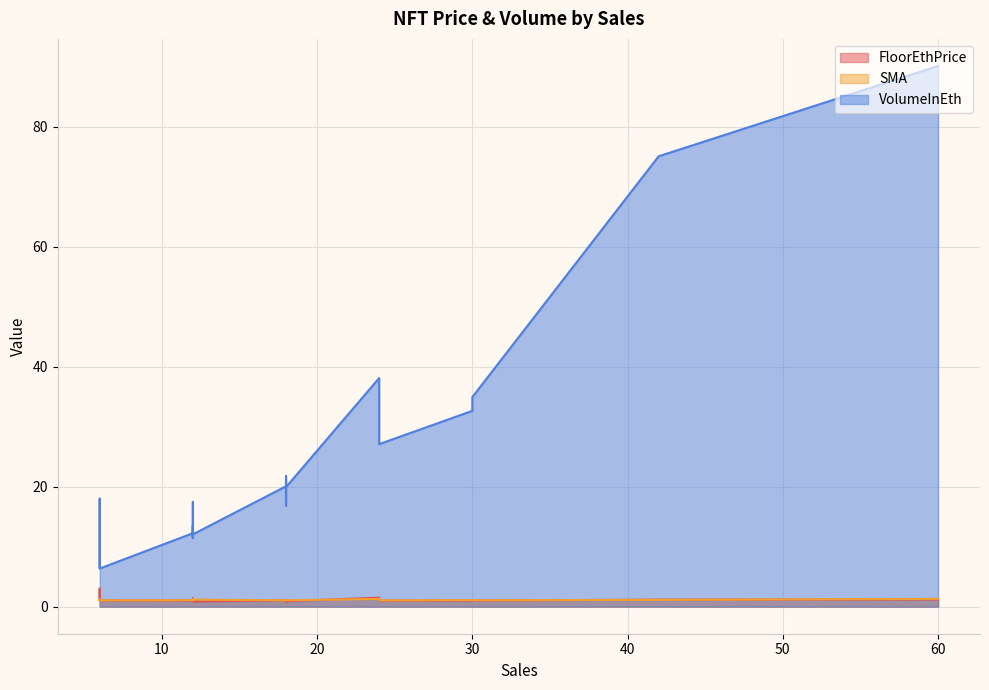

True or false: VolumeInEth has a value of 6.5 at 6.

True